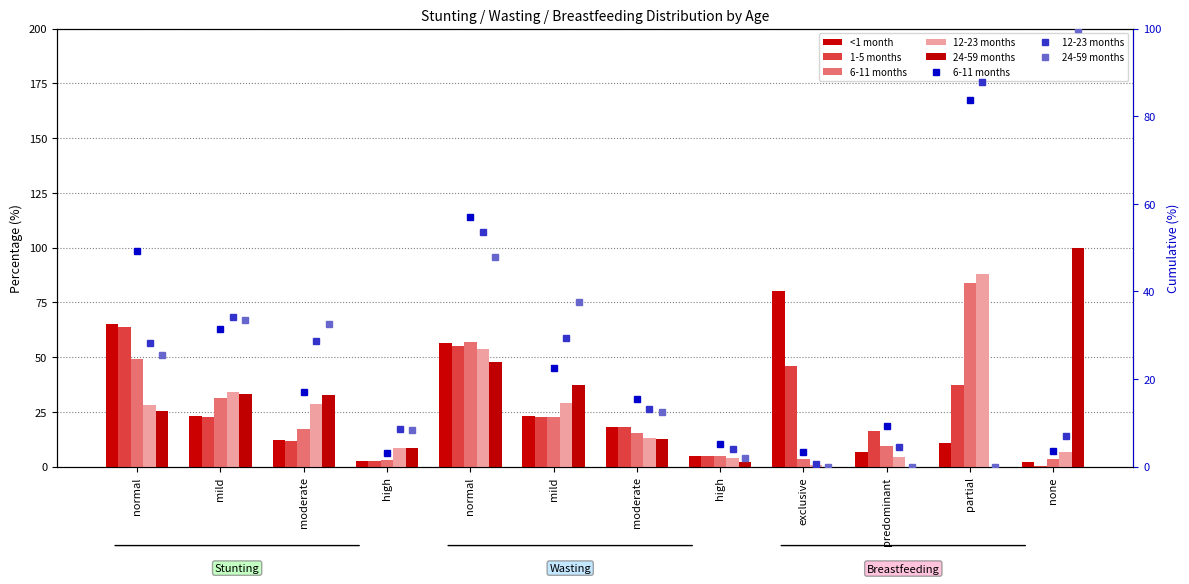

What is the value of the 12-23 months bar at the 10th from the left?

4.4